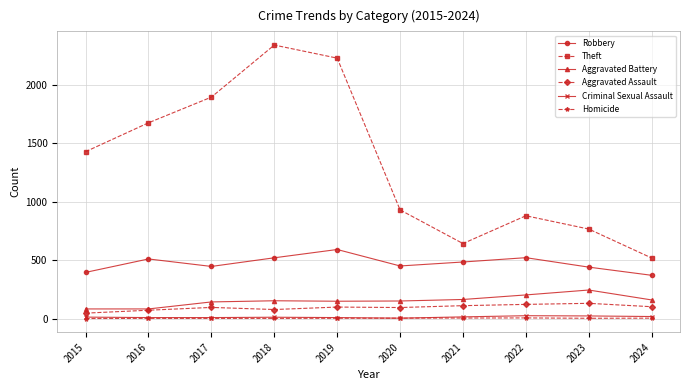

Read the Aggravated Assault value at 2015, to the nearest 10.

50